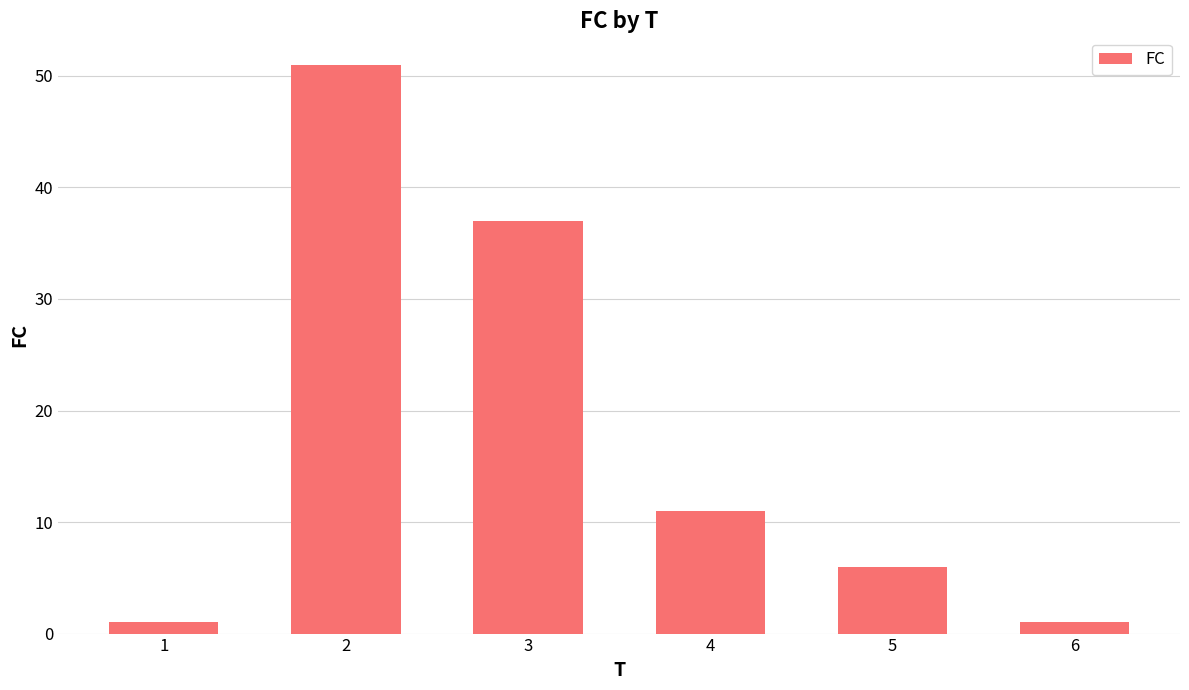

How many bars are there in total?

6